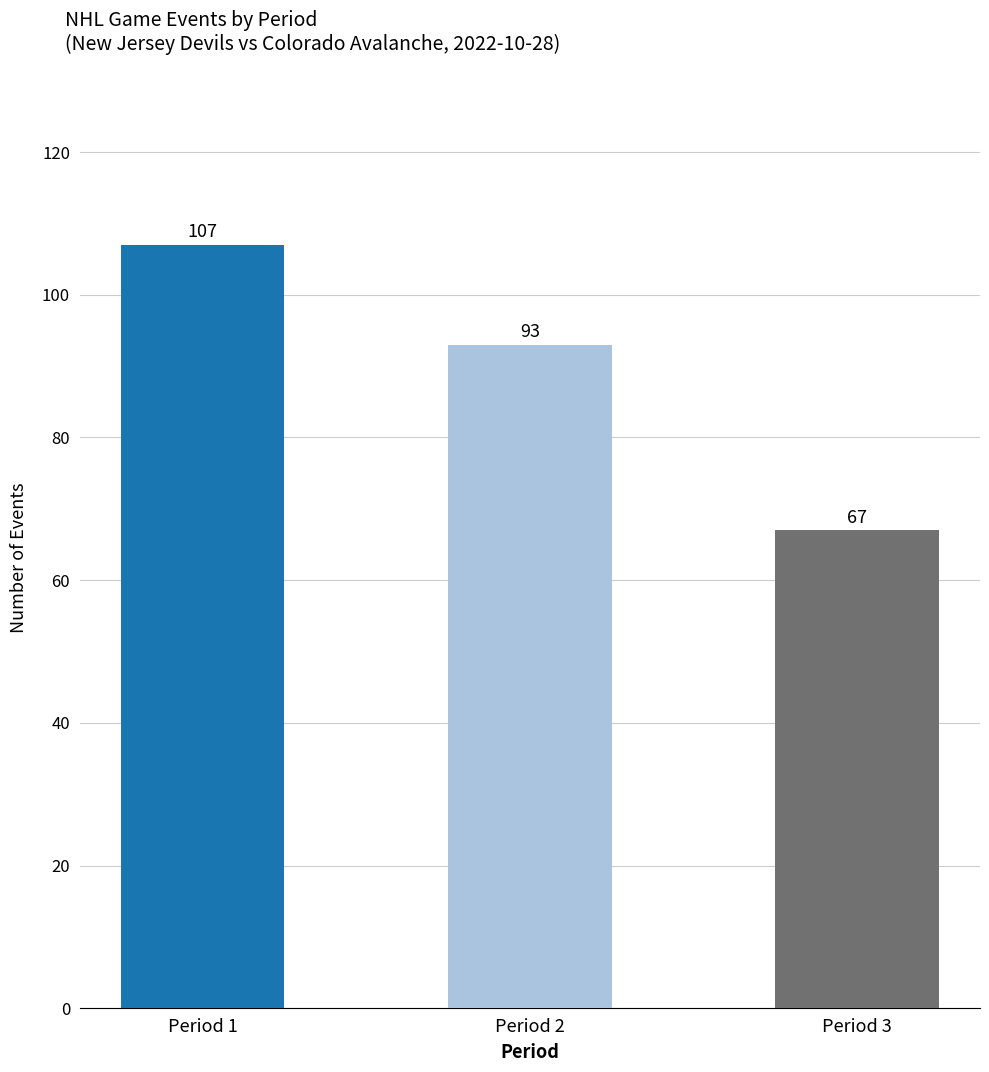

The chart shows a value of 24 at Period 3. True or false?

False